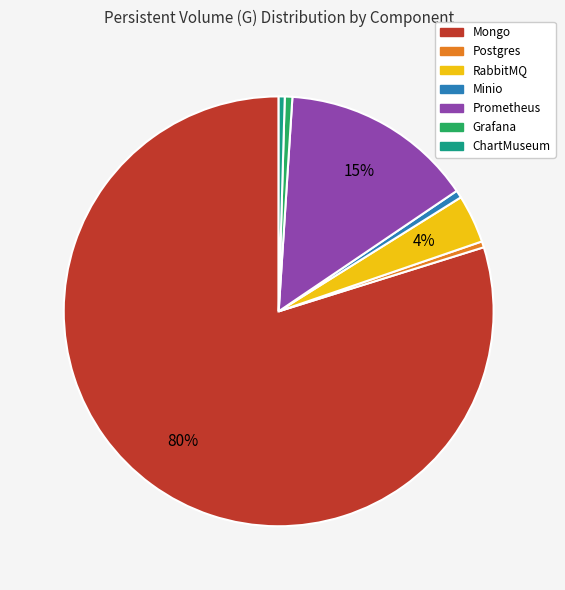

What is the majority slice?

Mongo